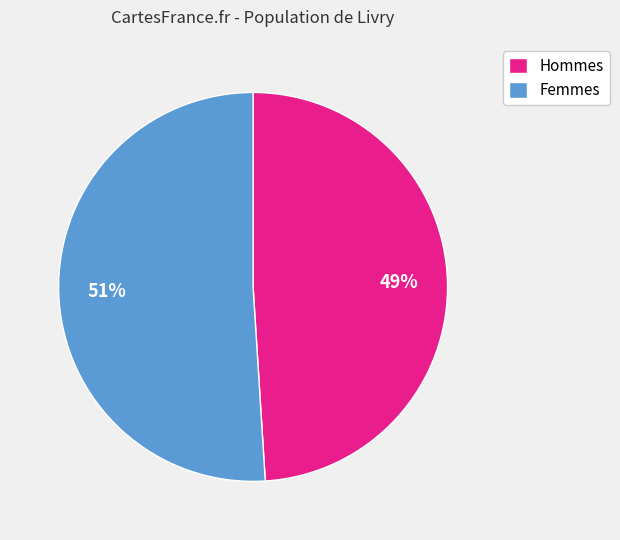

Is it true that Femmes is 38% of the pie?

False